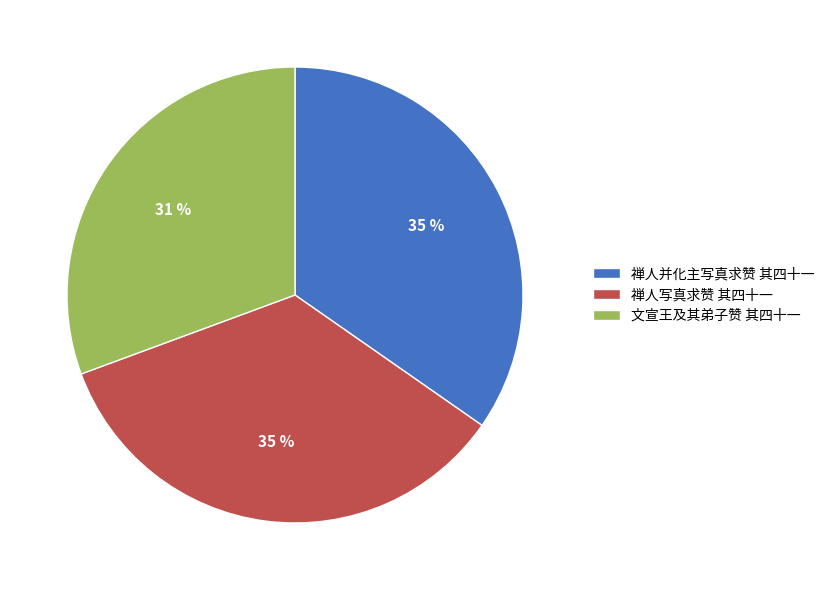

The 禅人并化主写真求赞 其四十一 slice represents 44% of the pie. True or false?

False